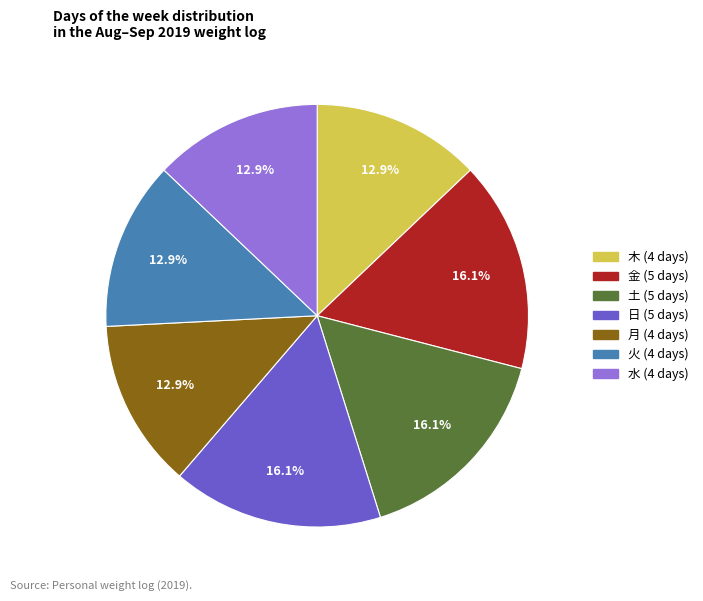

How many segments does this pie chart have?

7